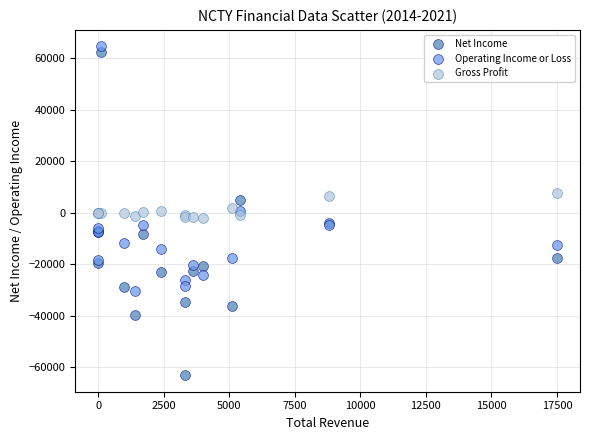

Which series reaches the minimum Y coordinate?

Net Income